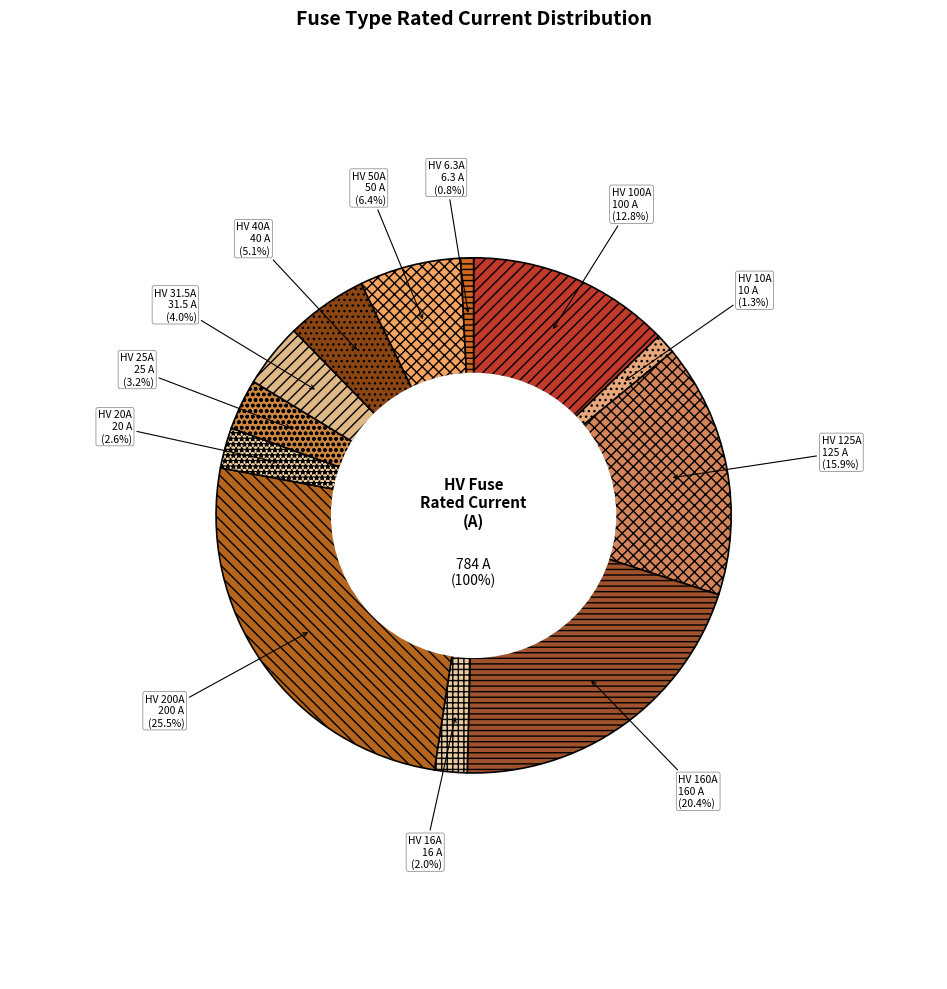

Which category has the biggest portion of the pie?

HV 200A